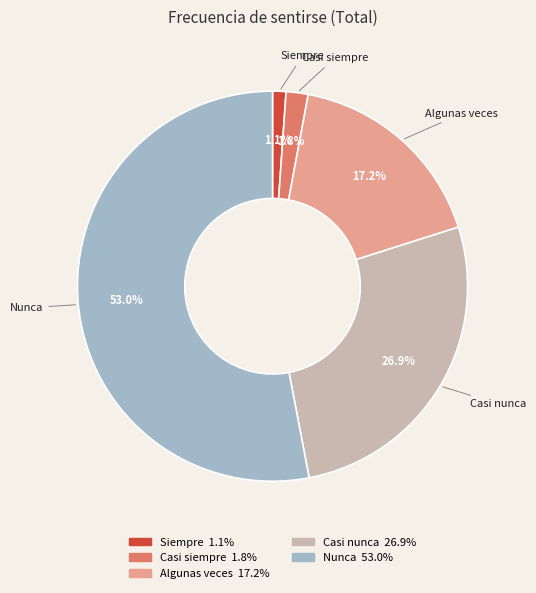

Rank the categories by value from lowest to highest.

Siempre, Casi siempre, Algunas veces, Casi nunca, Nunca